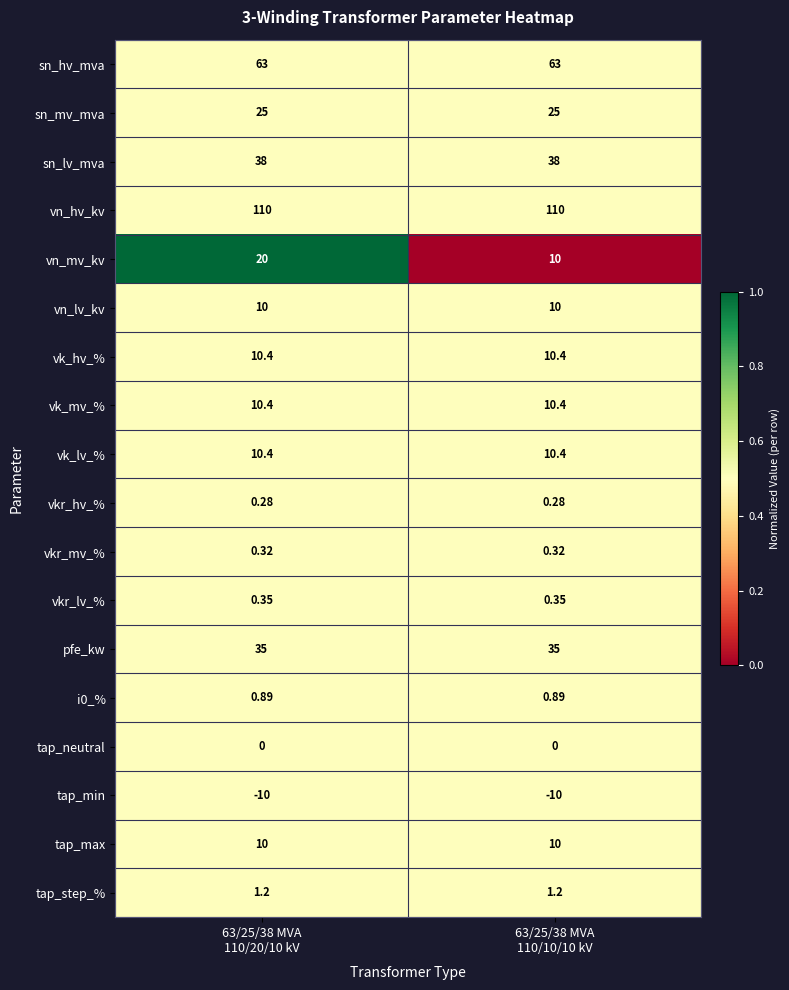

Which series has the largest total across all categories?

vn_hv_kv